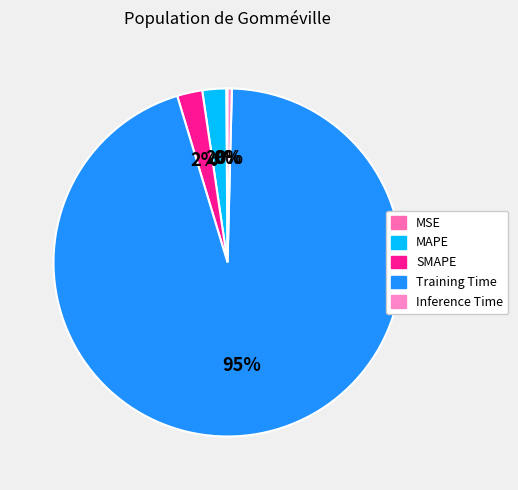

Does MSE account for over 50% of the chart?

No